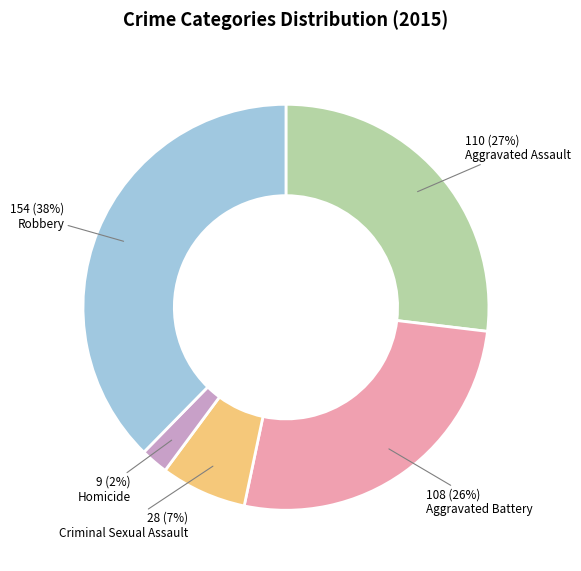

Is it true that Aggravated Battery is 13% of the pie?

False